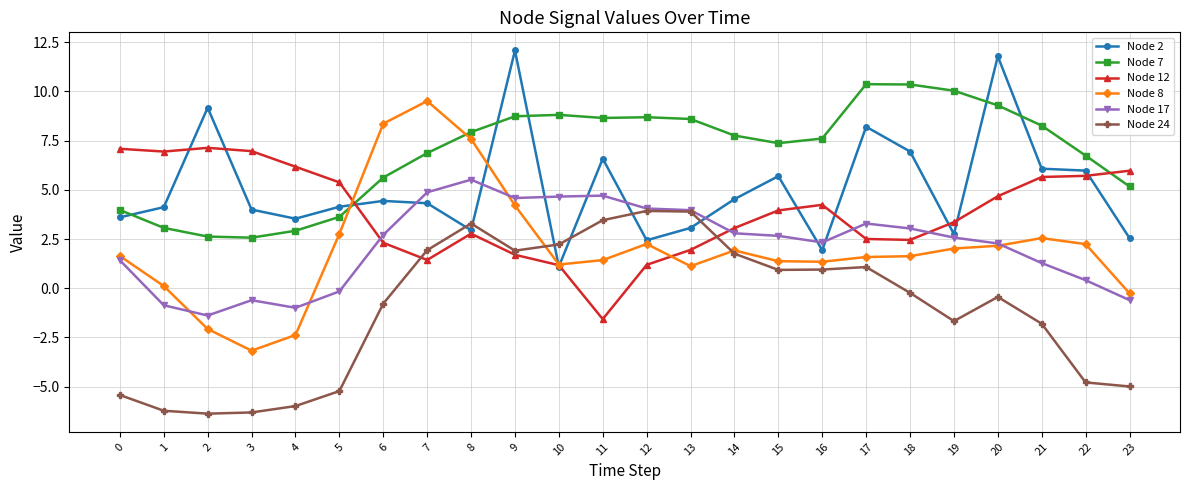

Which series has the widest spread of values?

Node 8